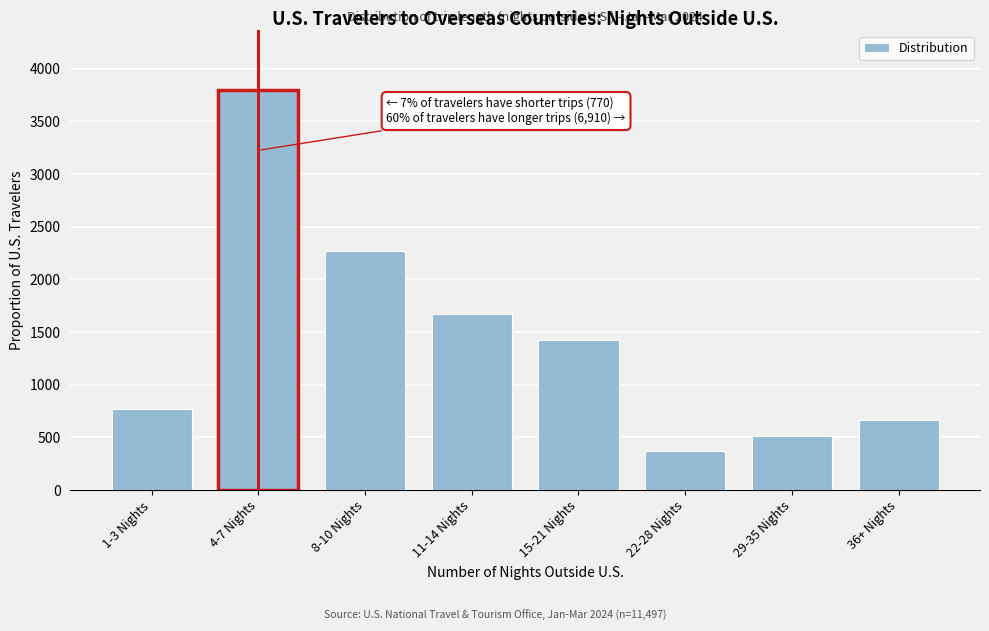

Reading right to left, extract all data points from this chart.

36+ Nights=667	29-35 Nights=517	22-28 Nights=368	15-21 Nights=1426	11-14 Nights=1667	8-10 Nights=2265	4-7 Nights=3794	1-3 Nights=770